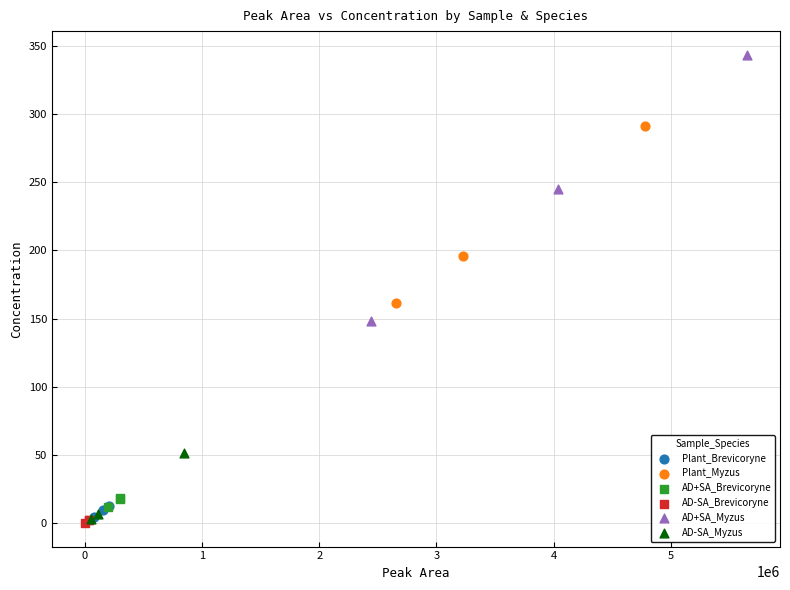

Which series has the widest spread of Y values?

AD+SA_Myzus